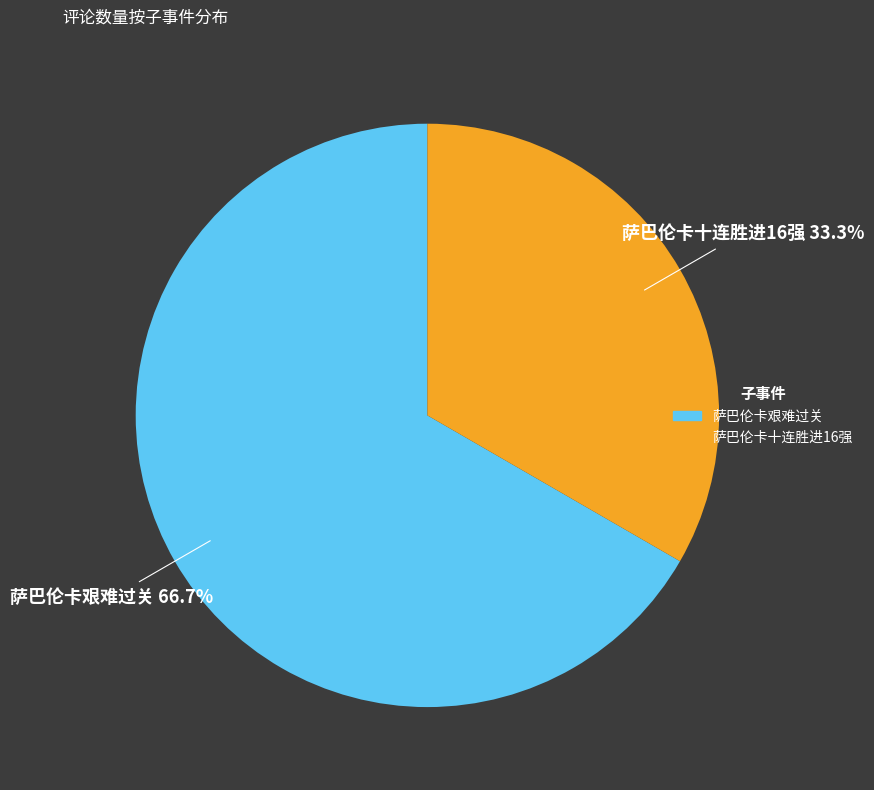

Which category accounts for the majority?

萨巴伦卡艰难过关